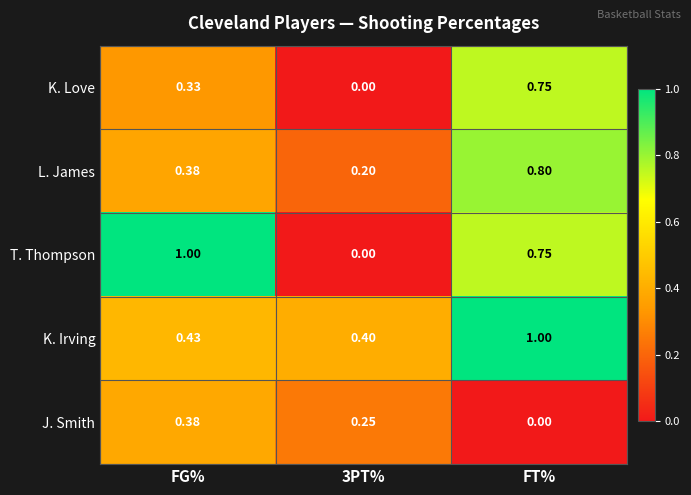

Which category has the highest value in the T. Thompson series?

FG%